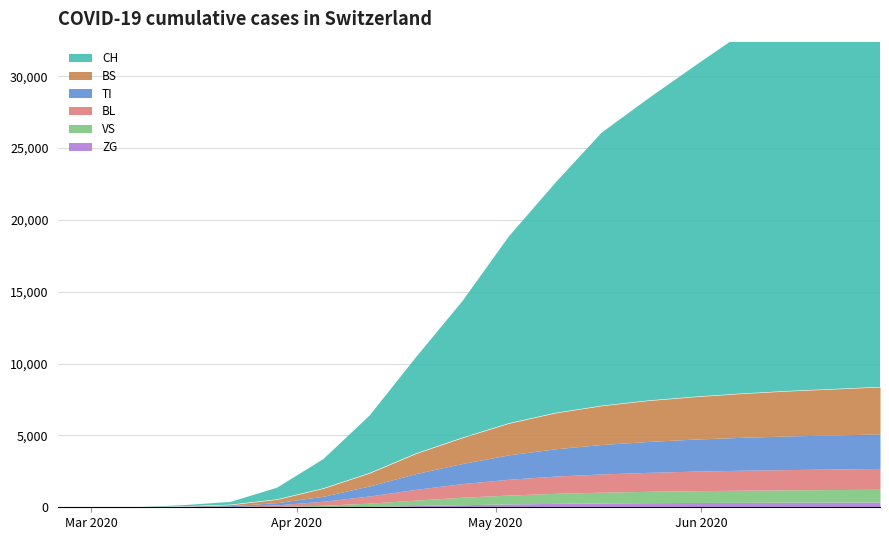

Between 5 and 12, which is larger?

12